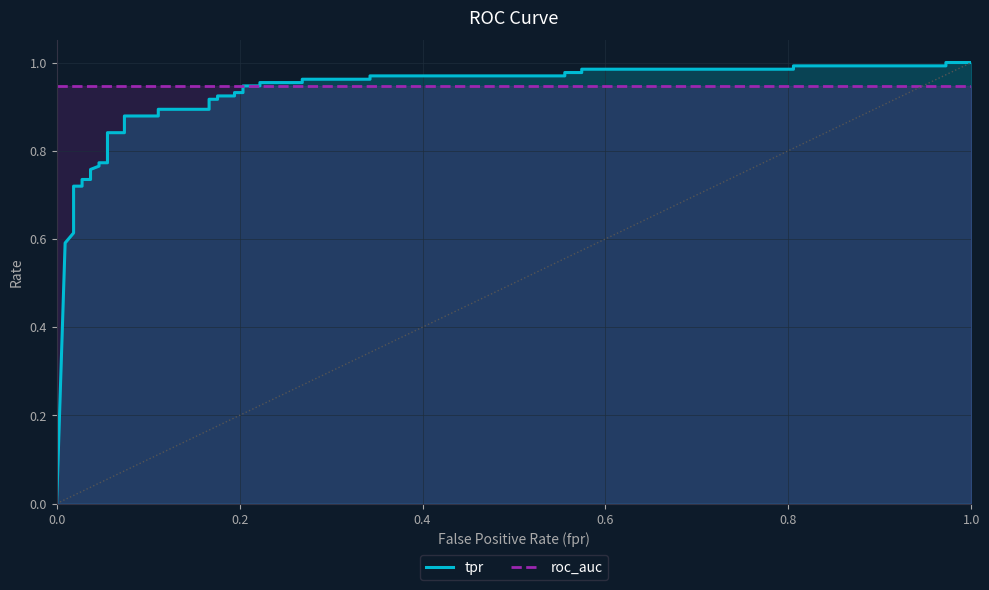

Does the chart have visible grid lines?

Yes